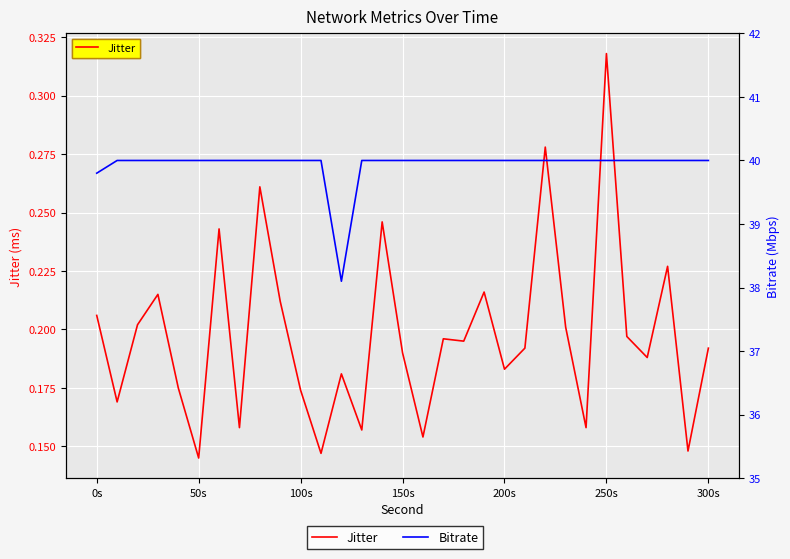

Where is Bitrate nearest to the value 39?

0s